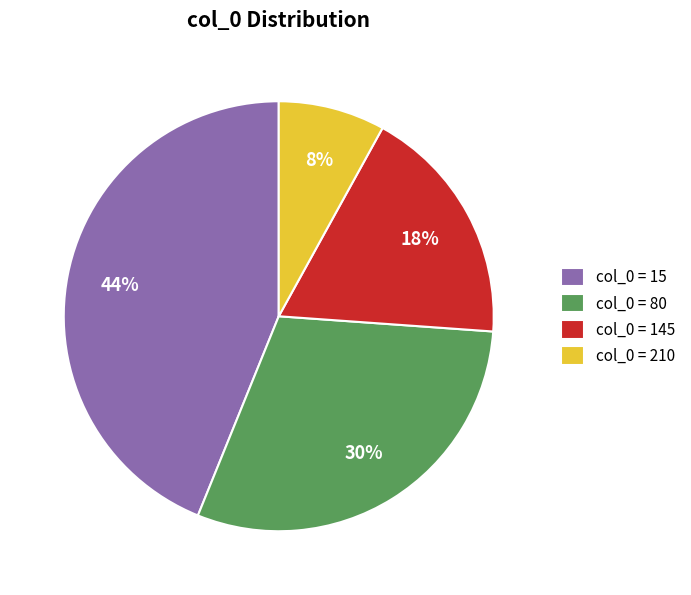

Rank the categories by value from highest to lowest.

col_0 = 15, col_0 = 80, col_0 = 145, col_0 = 210